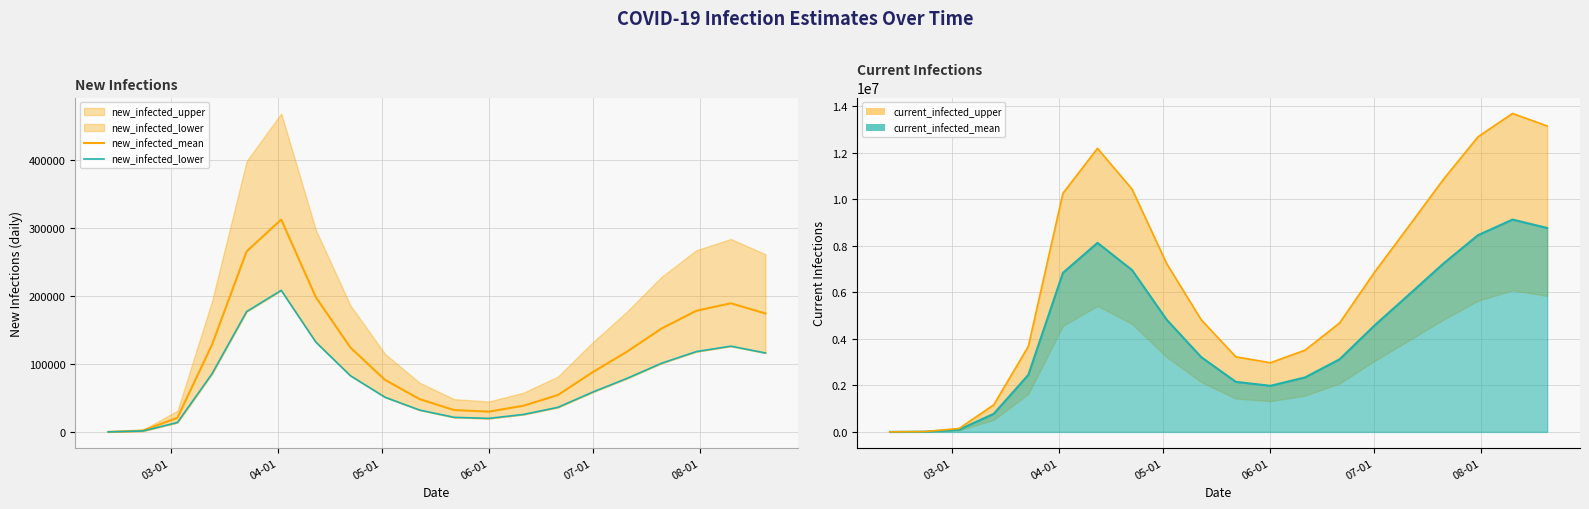

How many data points in new_infected_lower are less than 78700?

10